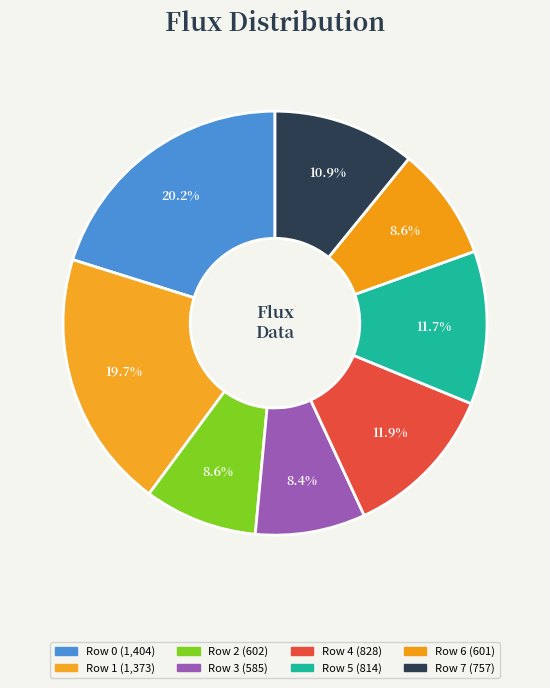

True or false: Row 4 accounts for 5% of the total.

False